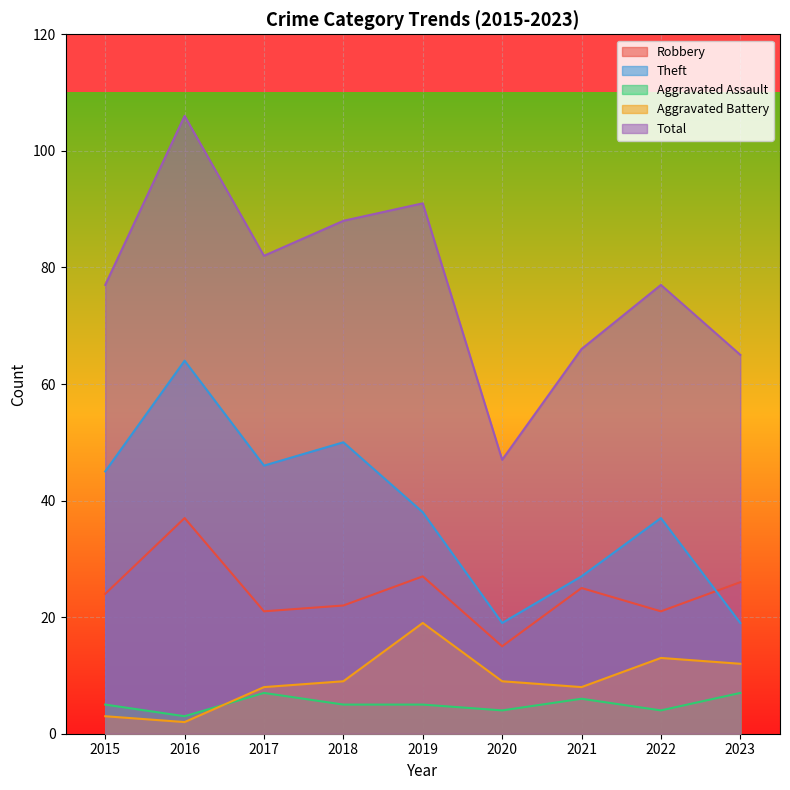

True or false: Total and Aggravated Battery cross at least once.

False